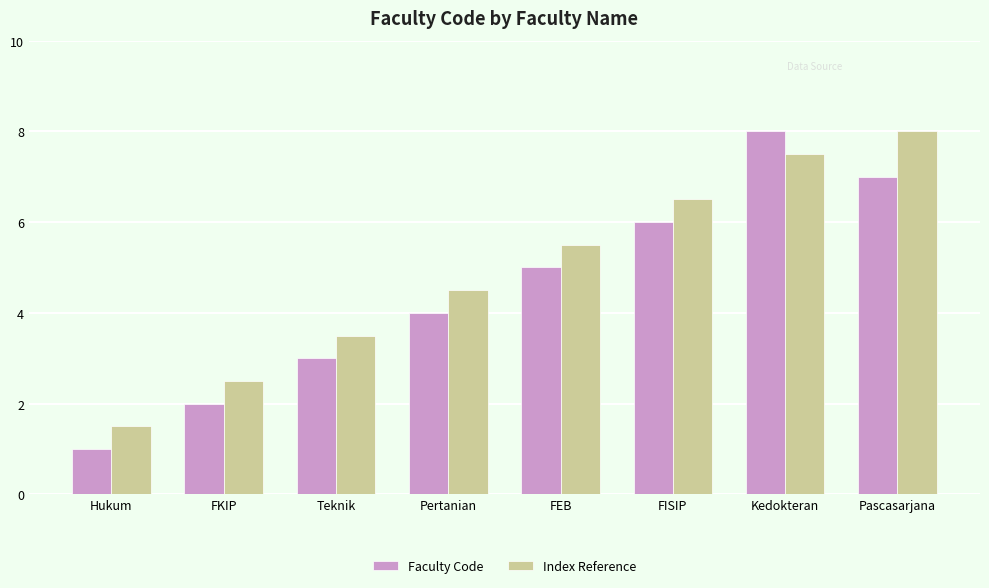

At which category is the sum across all series the highest?

Kedokteran